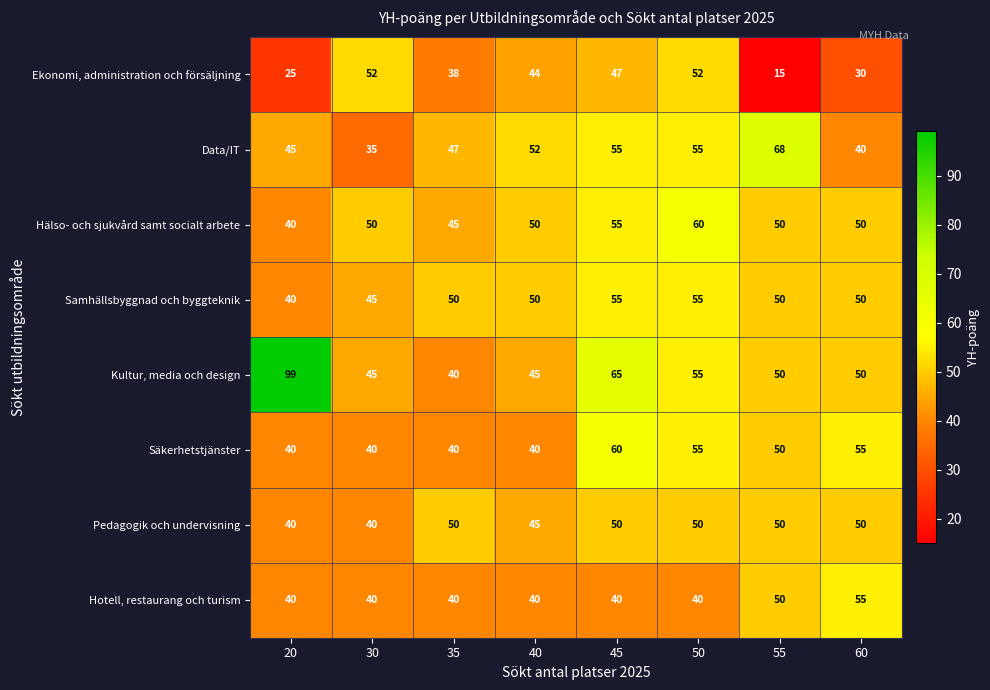

The value of Pedagogik och undervisning at 55 is 50. True or false?

True